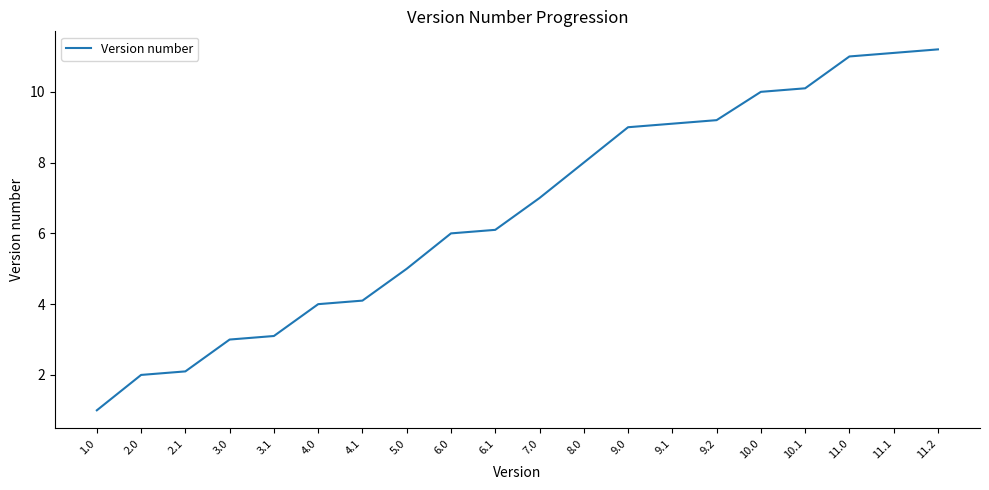

The chart shows a value of 6.0 at 6.0. True or false?

True